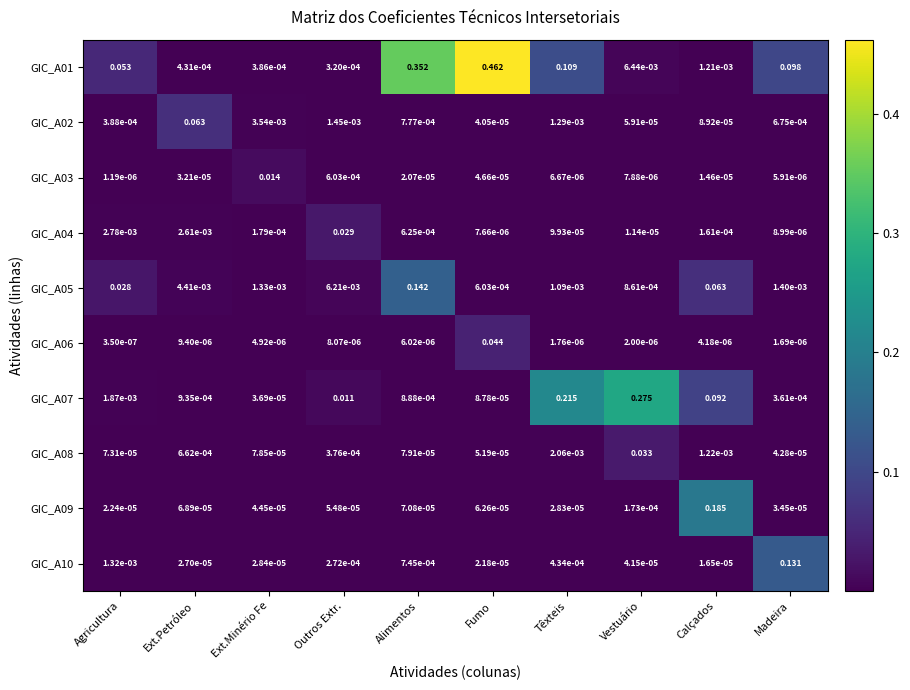

At how many categories does at least one series exceed 0?

10